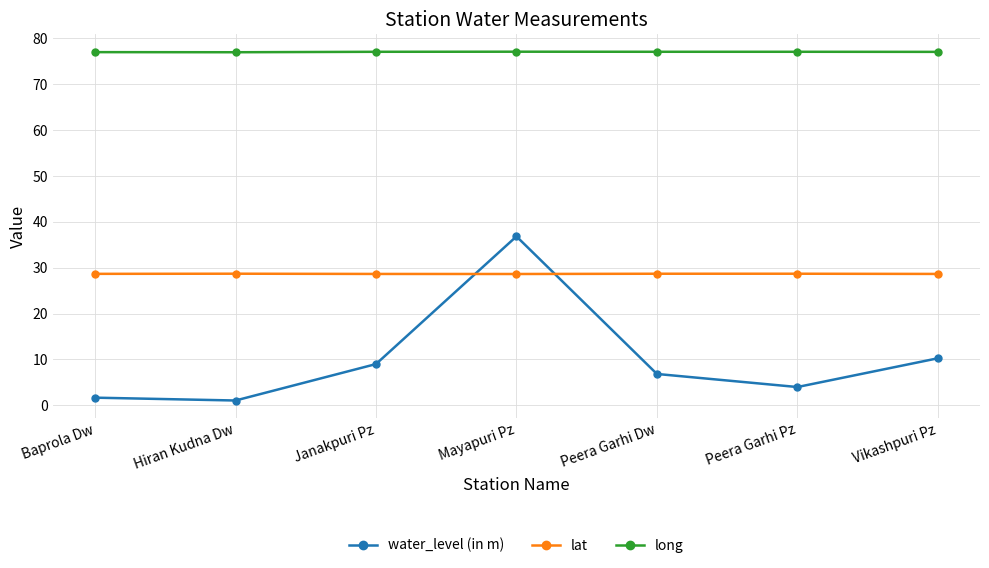

What are all the series names shown in the legend?

water_level (in m), lat, long